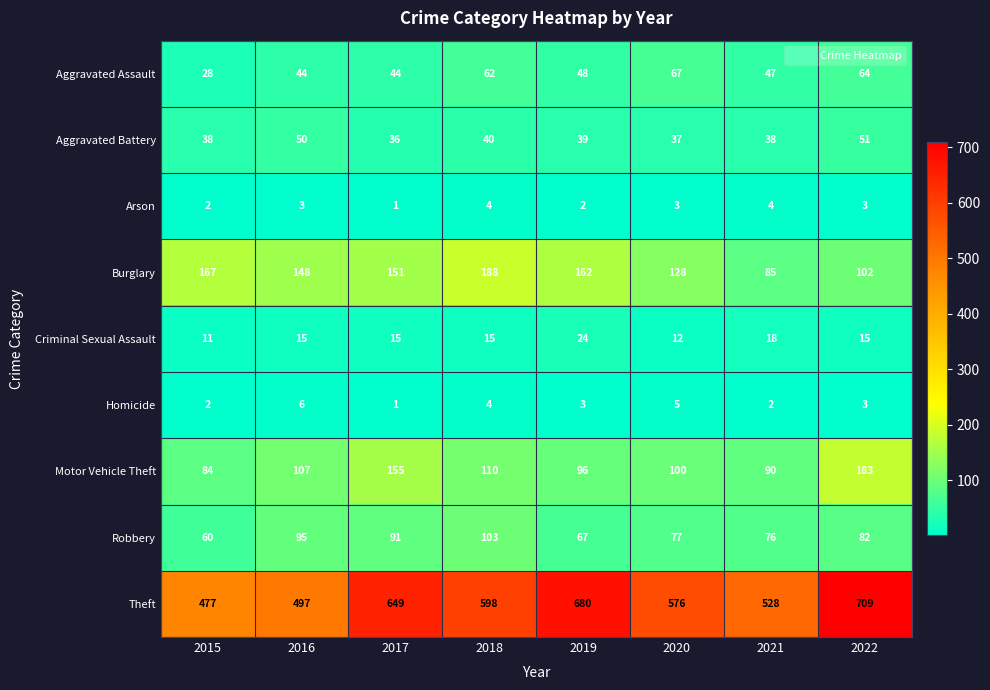

Which series has the largest range (max minus min)?

Theft